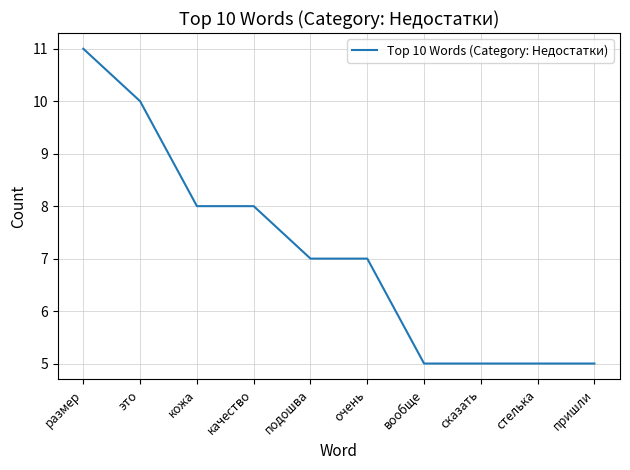

What value does the data have at пришли?

5